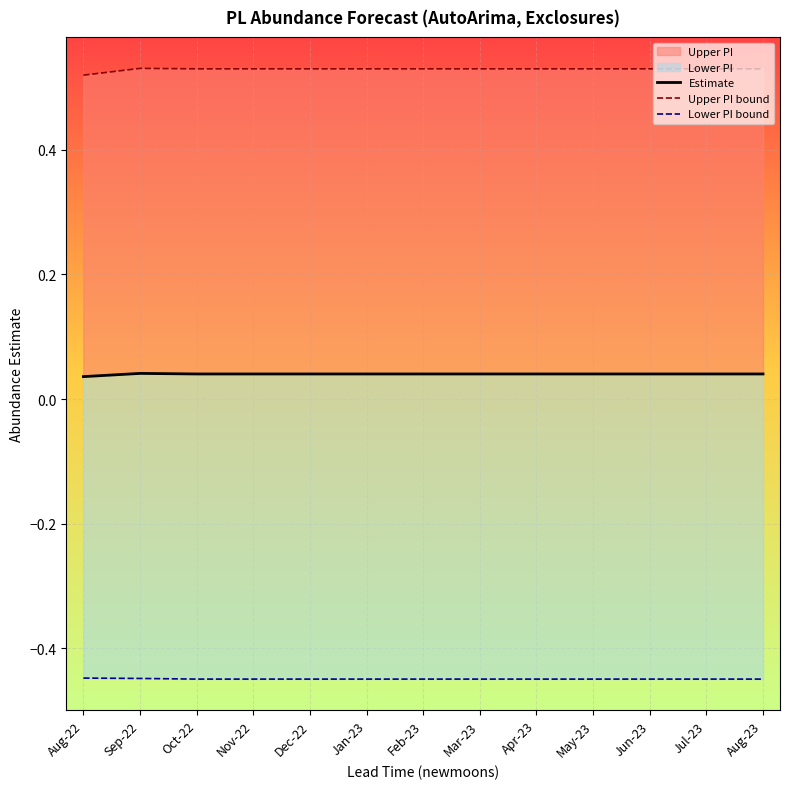

What is the total value across all series at Feb-23?

0.1